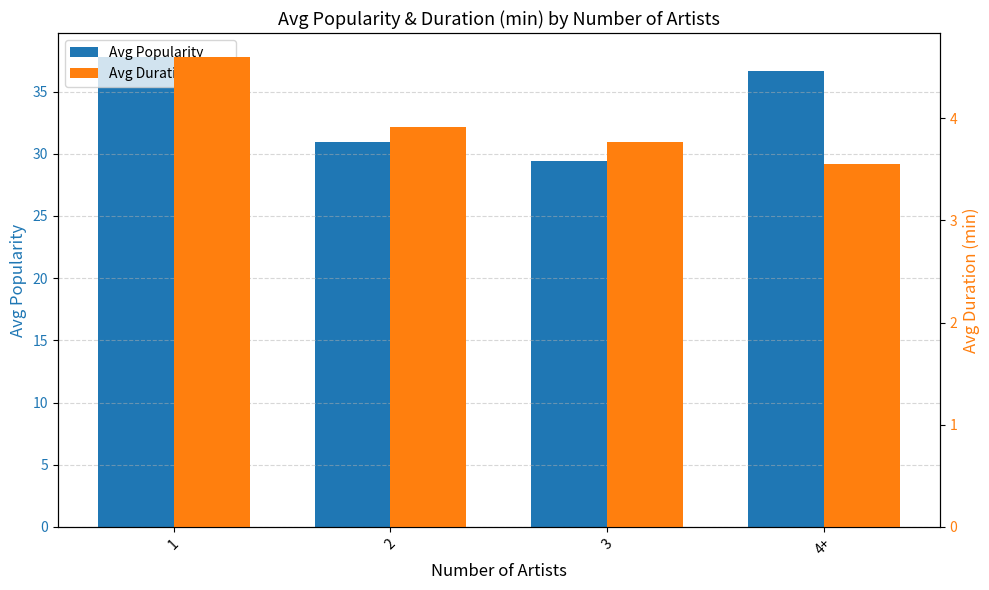

How many bars are there in total?

8